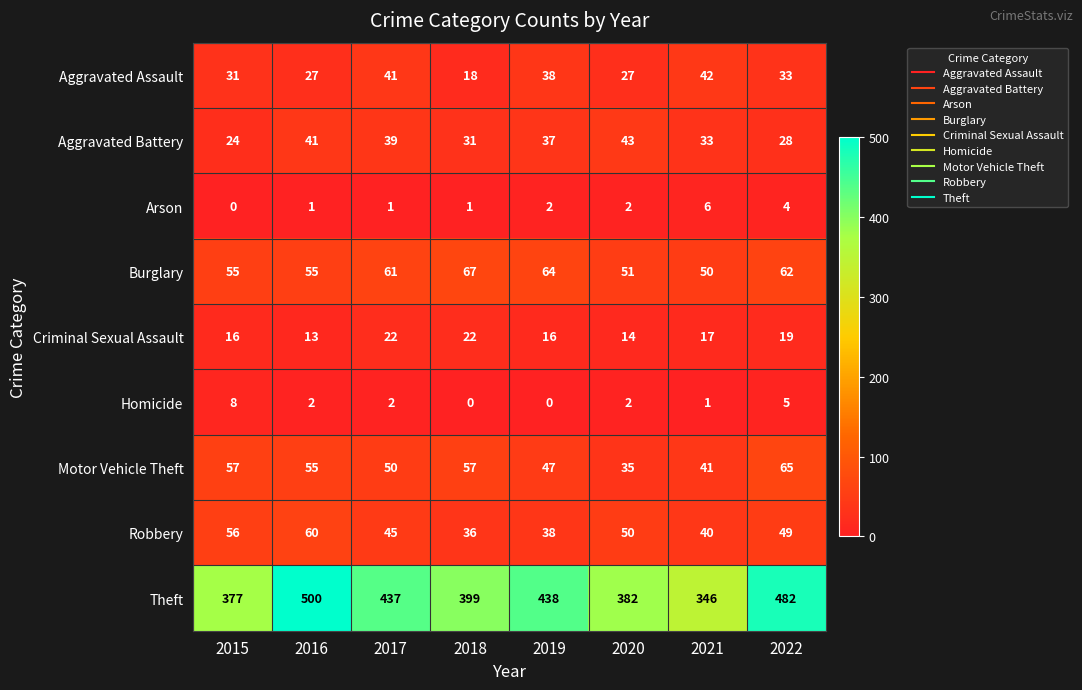

Which series has the largest range (max minus min)?

Theft